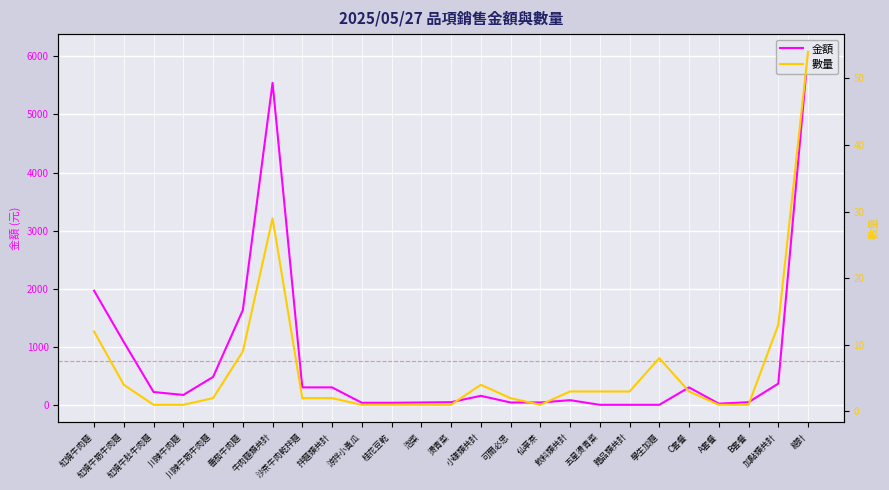

Which series has the largest range (max minus min)?

金額